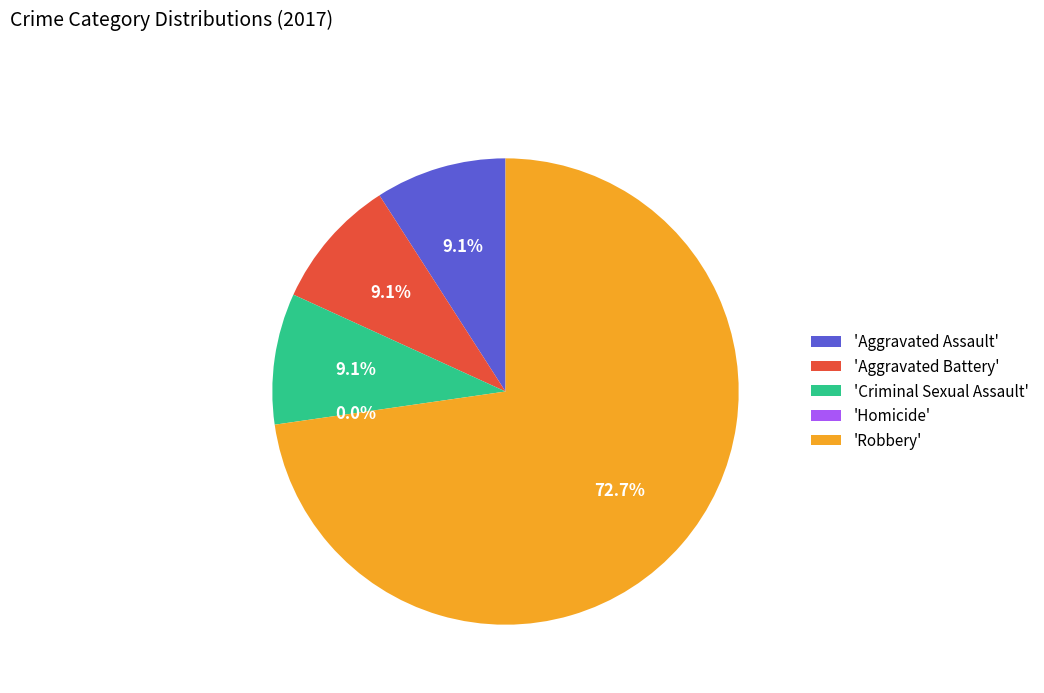

Does Robbery represent more than half of the total?

Yes